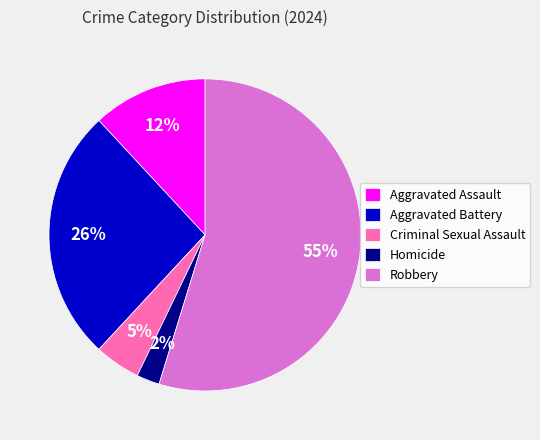

Combined, do Aggravated Assault and Homicide account for over 50%?

No